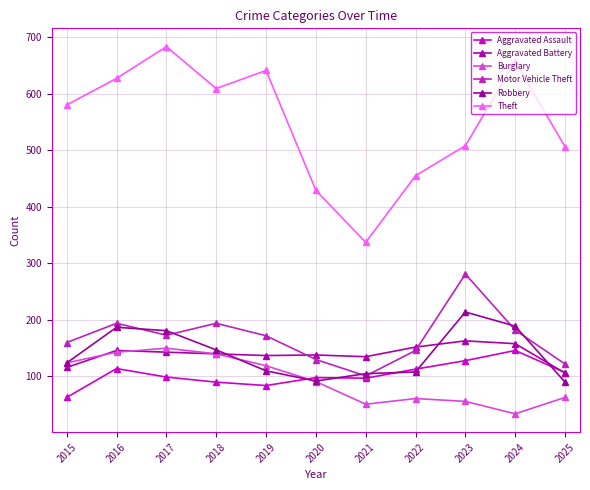

Reading left to right, what are all the values shown in this chart?

Aggravated Assault: 2015=63	2016=114	2017=99	2018=90	2019=84	2020=98	2021=97	2022=113	2023=128	2024=146	2025=107
Aggravated Battery: 2015=116	2016=146	2017=143	2018=140	2019=137	2020=138	2021=135	2022=152	2023=163	2024=158	2025=106
Burglary: 2015=124	2016=143	2017=150	2018=140	2019=119	2020=91	2021=51	2022=61	2023=56	2024=34	2025=63
Motor Vehicle Theft: 2015=160	2016=194	2017=173	2018=194	2019=172	2020=130	2021=101	2022=146	2023=281	2024=182	2025=122
Robbery: 2015=124	2016=187	2017=181	2018=147	2019=110	2020=92	2021=105	2022=108	2023=214	2024=189	2025=90
Theft: 2015=580	2016=627	2017=683	2018=609	2019=641	2020=429	2021=337	2022=455	2023=508	2024=657	2025=506